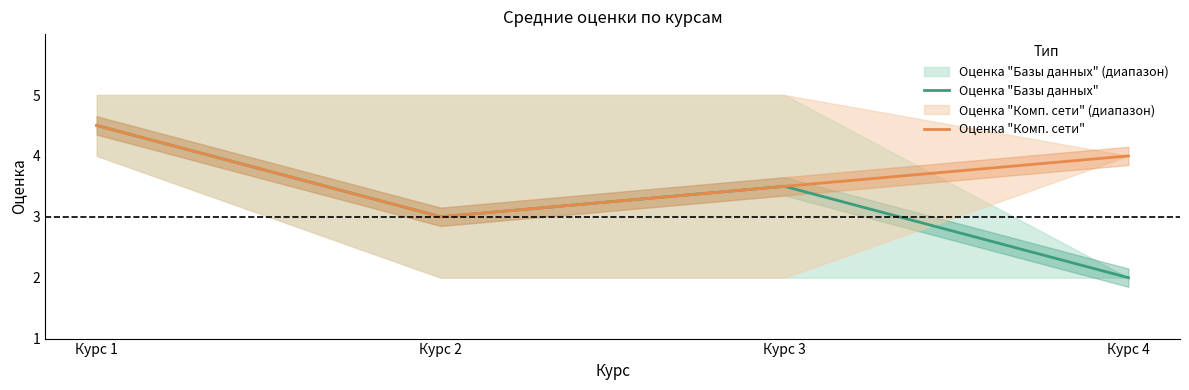

Rank the series by their average value, from highest to lowest.

Оценка "Комп. сети", Оценка "Базы данных"